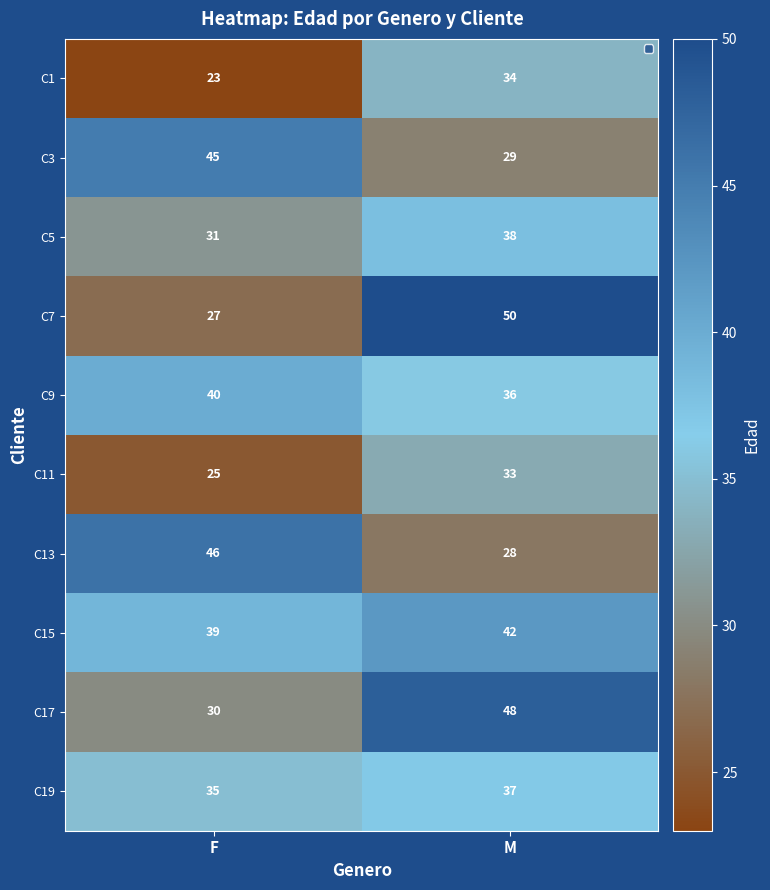

Which series changed the most between F and M?

C7